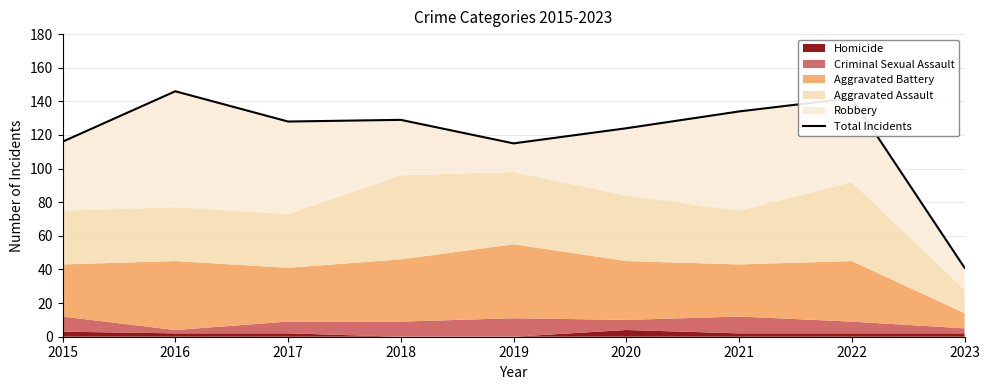

How many data points are above 128?

4